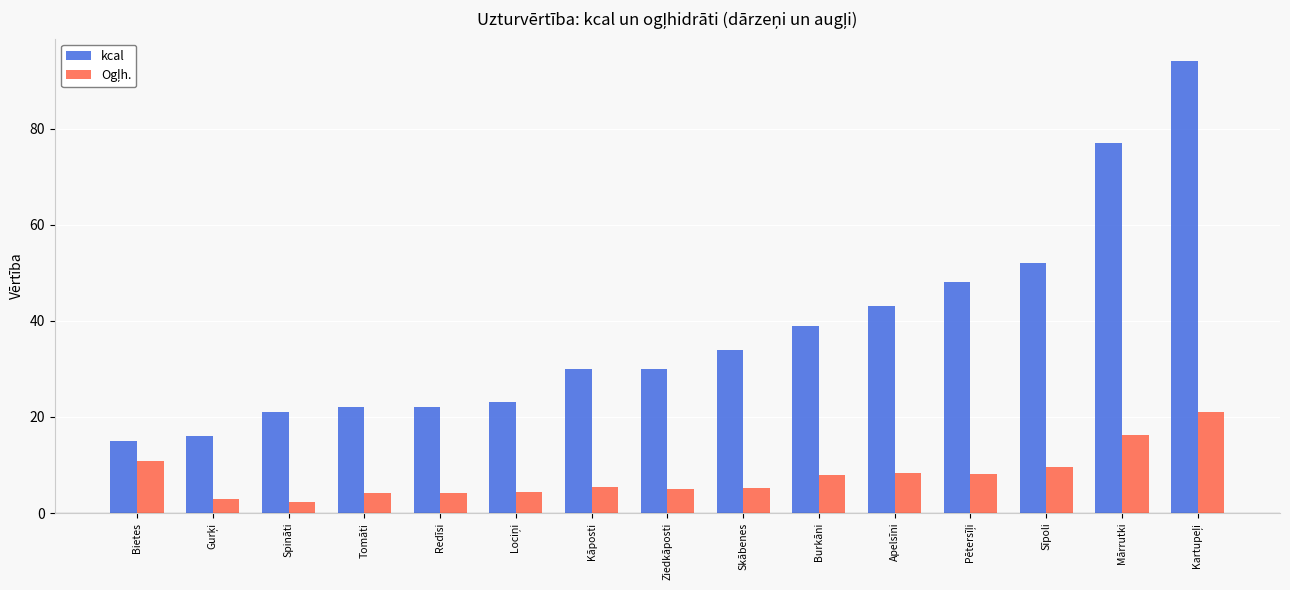

What is the value of the kcal bar at the 10th from the left?

39.0